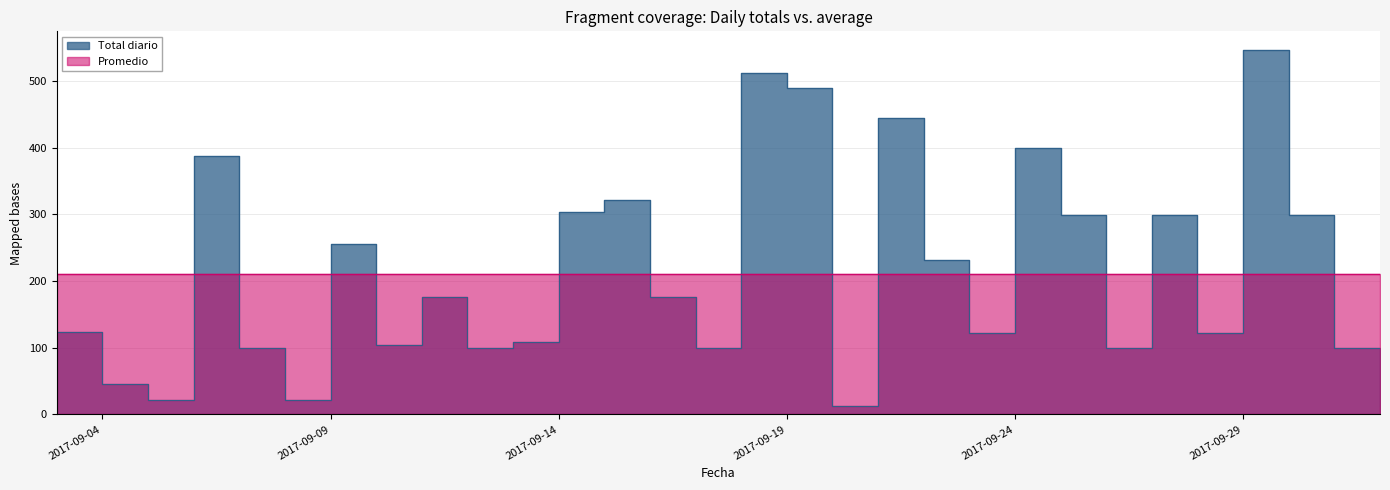

What is the difference between the values at 2017-09-05 and 2017-09-11?

154